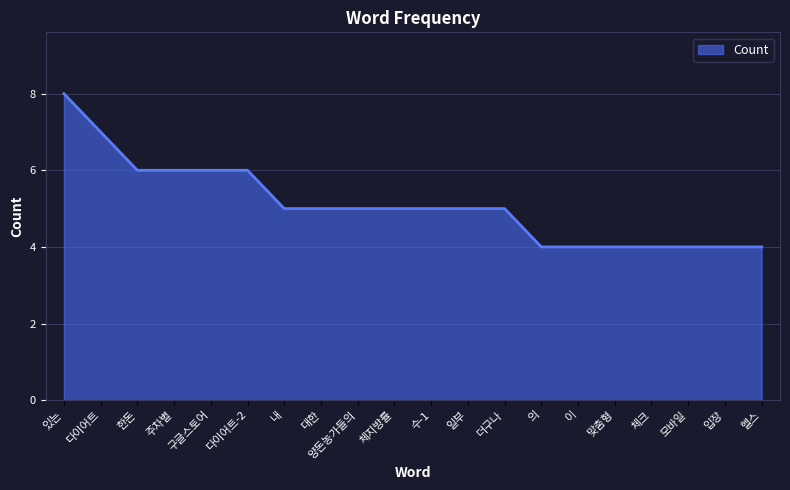

What is the change in value from 구글스토어 to 체크?

-2